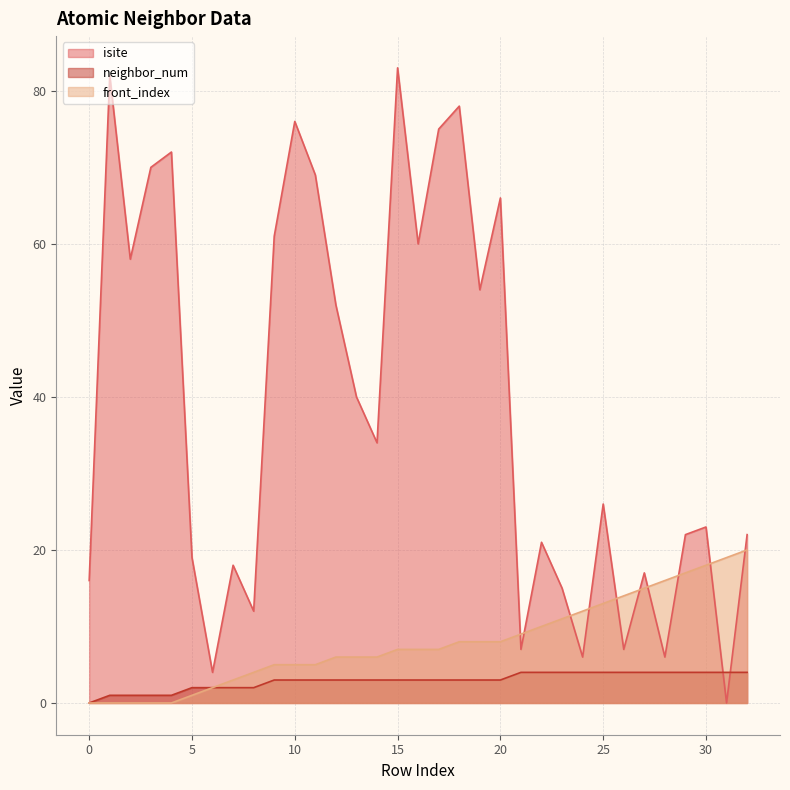

What is the value of the front_index point at the 11th from the left?

5